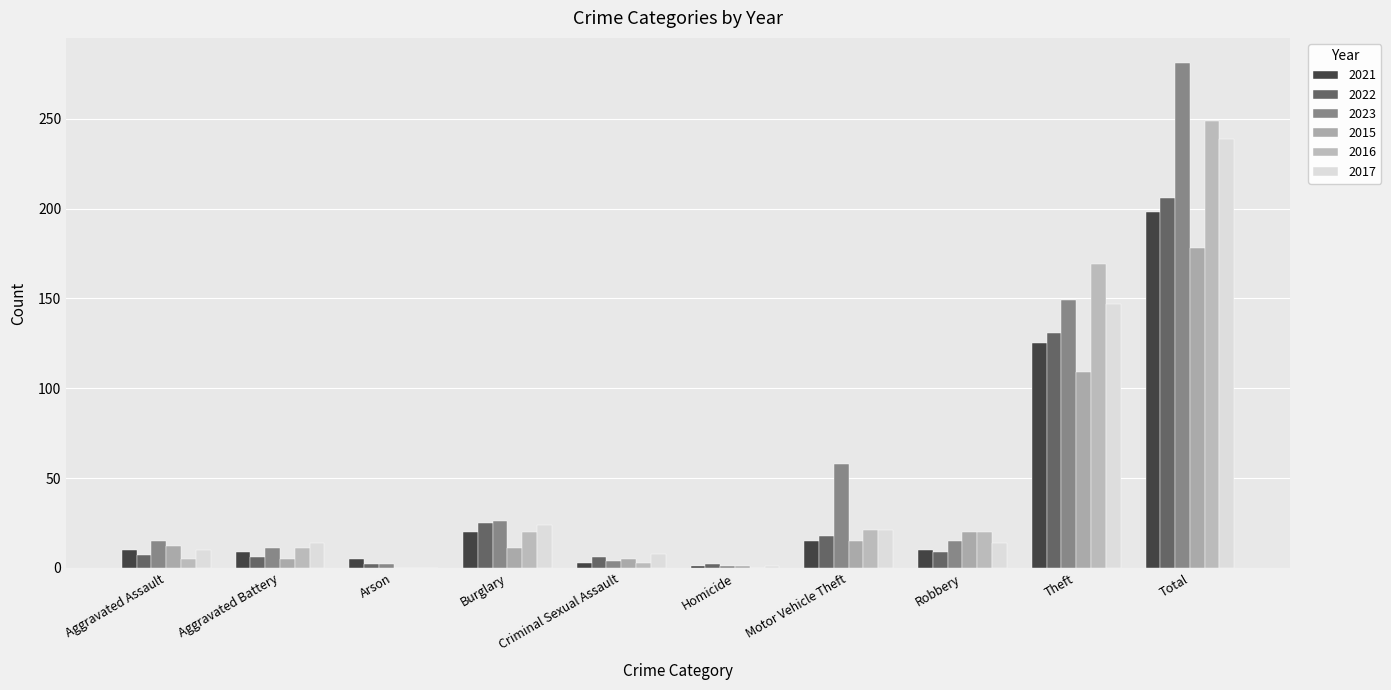

How many data points does each series have?

10